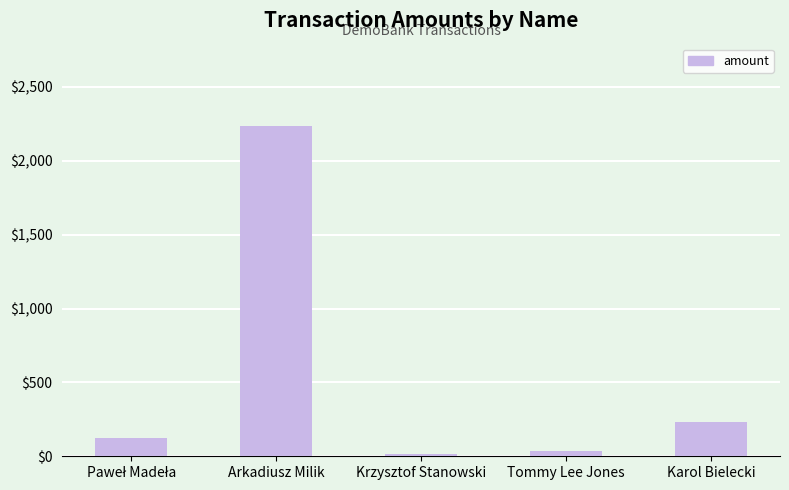

The value at Karol Bielecki is 321.8. True or false?

False